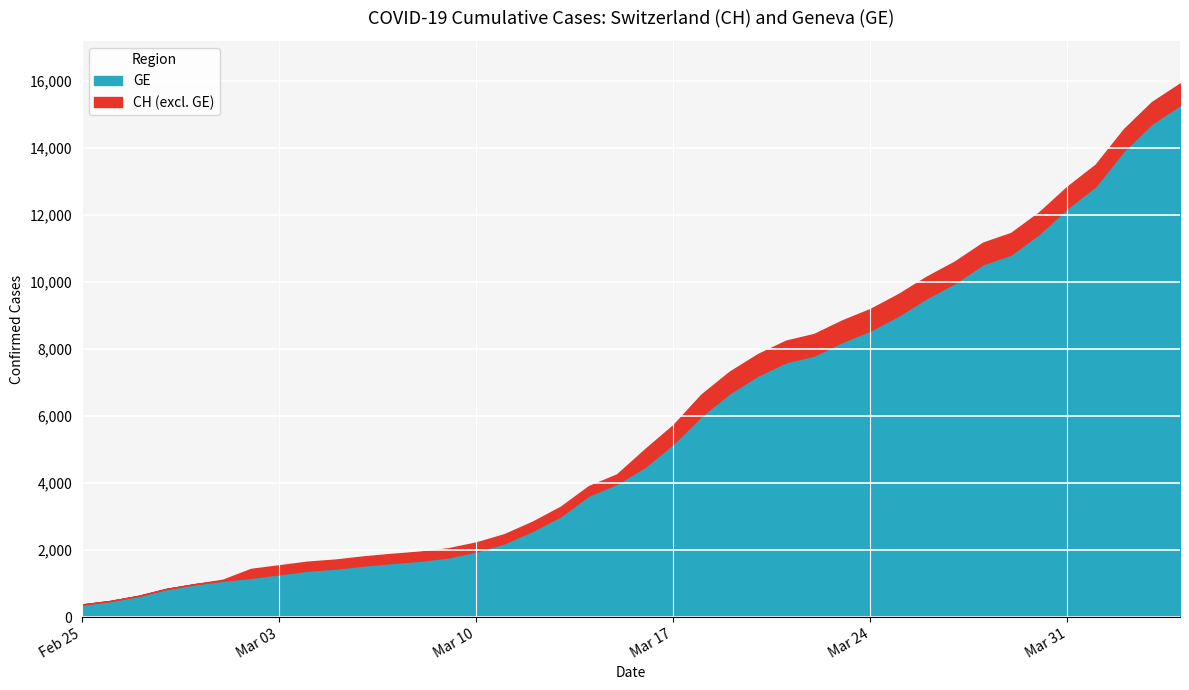

What is the average value of the CH series?

6053